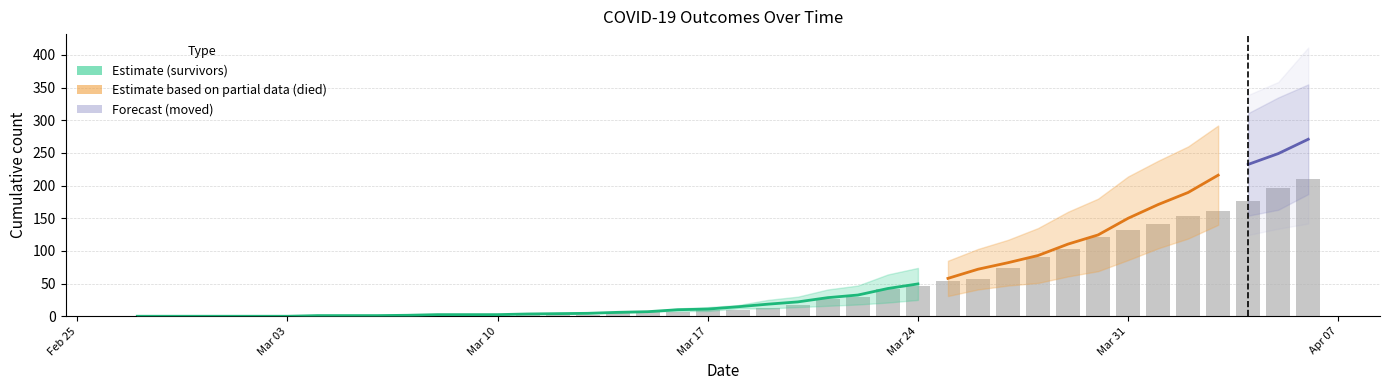

How many groups of bars are there?

40